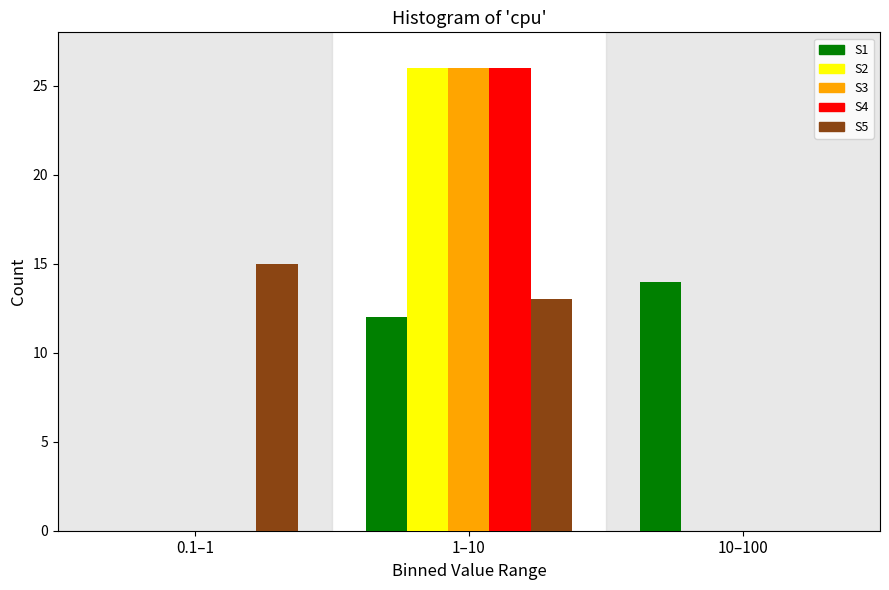

Reading left to right, extract all data points from this chart.

S1: 0.1–1=0	1–10=12	10–100=14
S2: 0.1–1=0	1–10=26	10–100=0
S3: 0.1–1=0	1–10=26	10–100=0
S4: 0.1–1=0	1–10=26	10–100=0
S5: 0.1–1=15	1–10=13	10–100=0